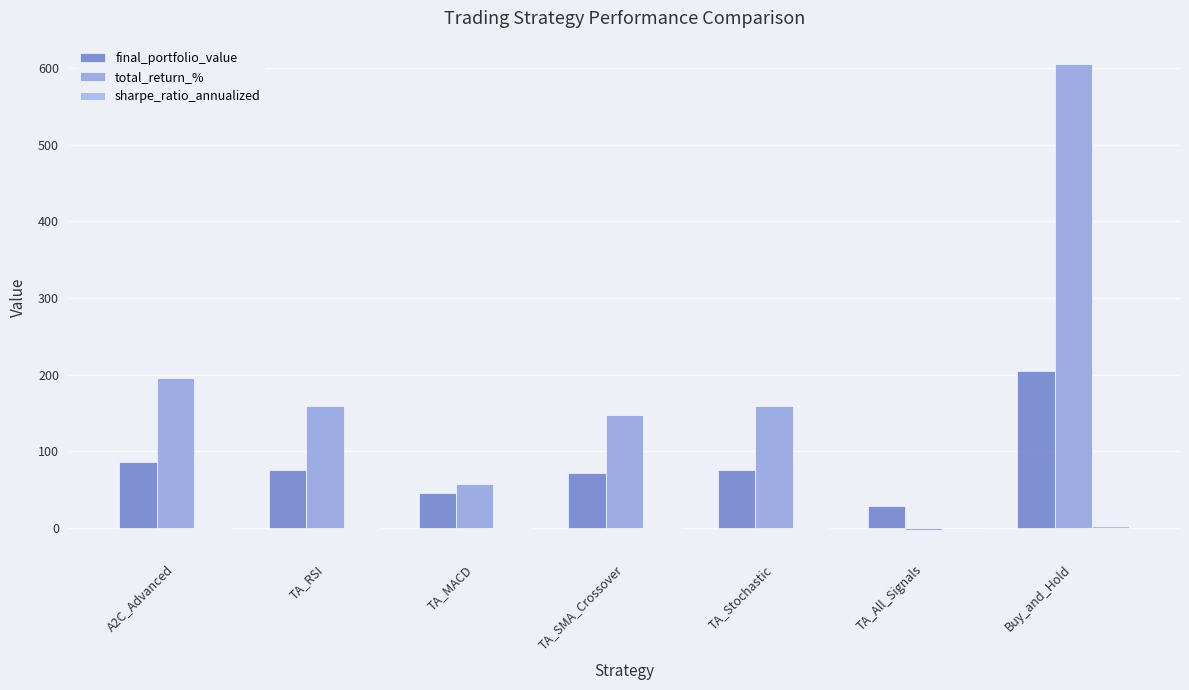

How many data points does each series have?

7